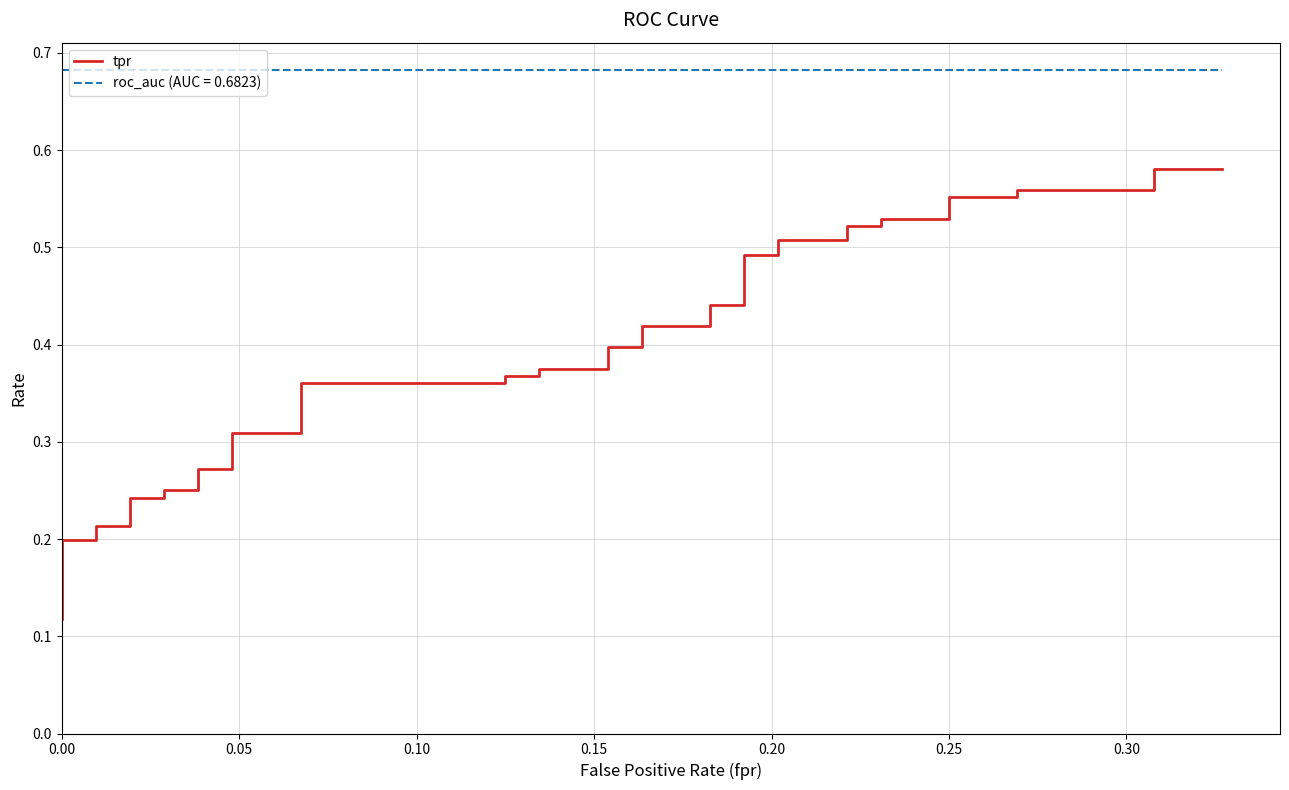

How many values are between 0 and 1?

40